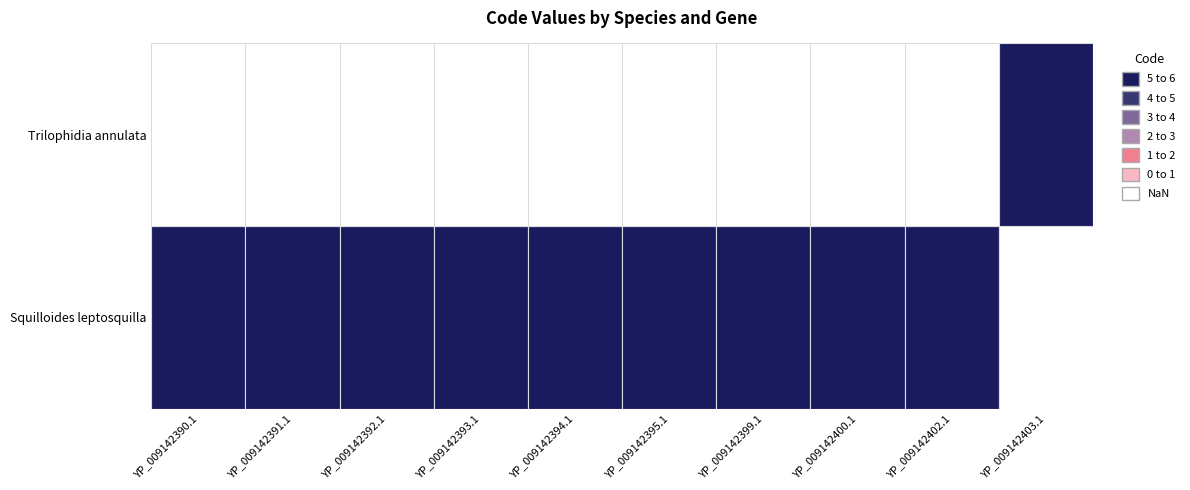

The cds_values series shows 2 at 8. True or false?

False